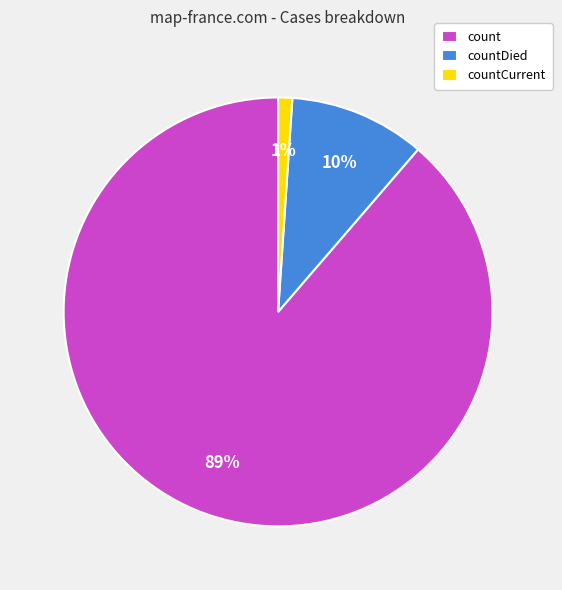

To the nearest percent, what is the combined percentage of countDied and countCurrent?

11%